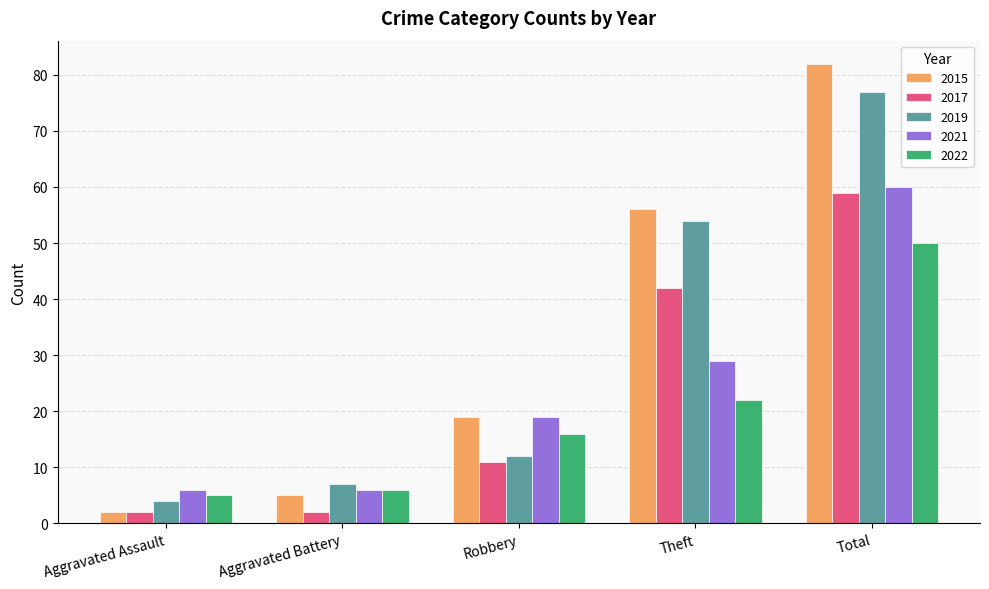

The 2019 series shows 2 at Aggravated Battery. True or false?

False